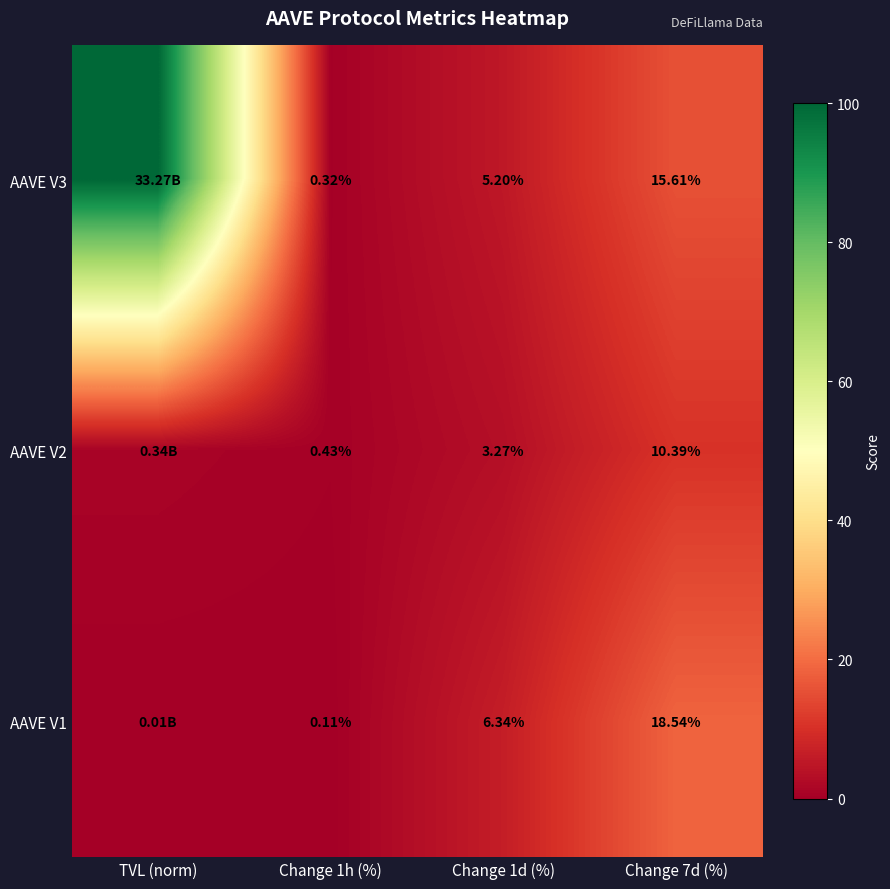

True or false: AAVE V1 has a value of 9.9 at Change 7d (%).

False